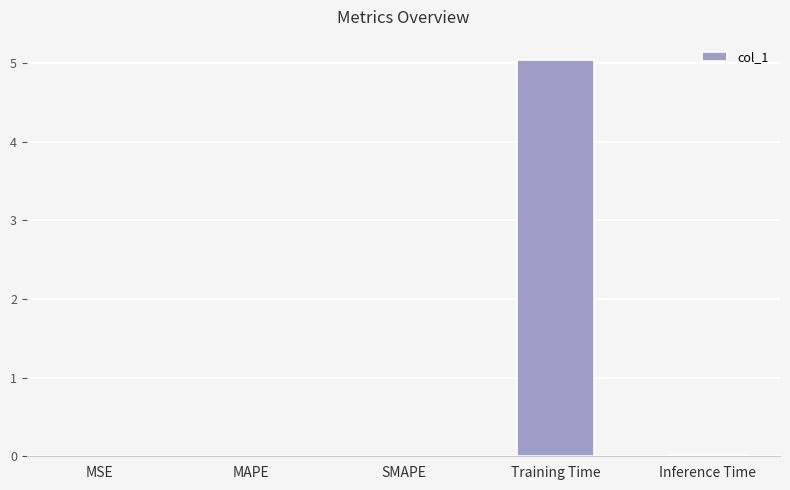

What is the greatest value displayed?

5.0